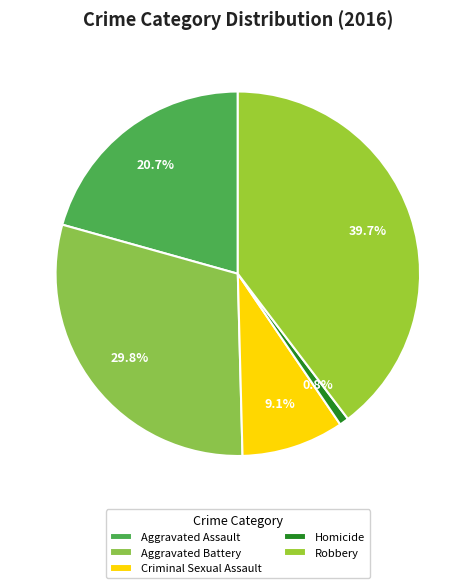

To the nearest percent, what is the difference between the Aggravated Assault and Robbery slice percentages?

19%